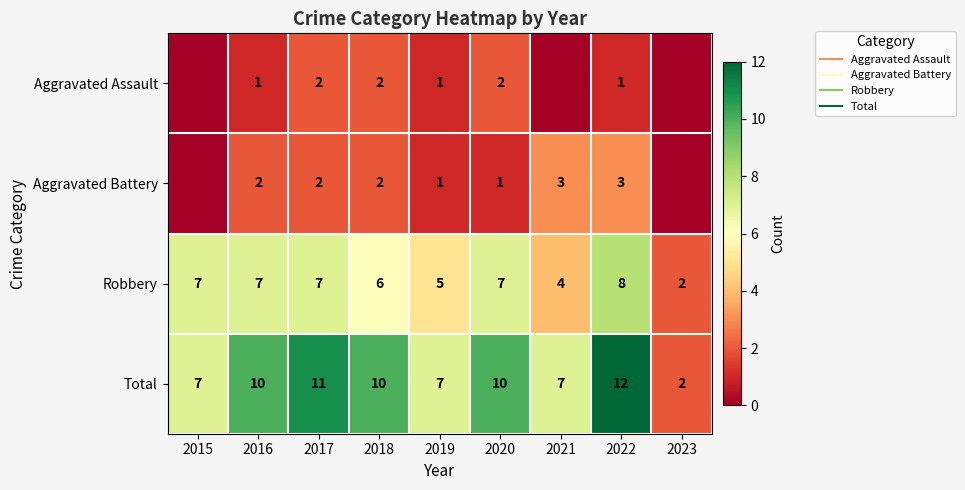

How many values in the Total series exceed 10?

2